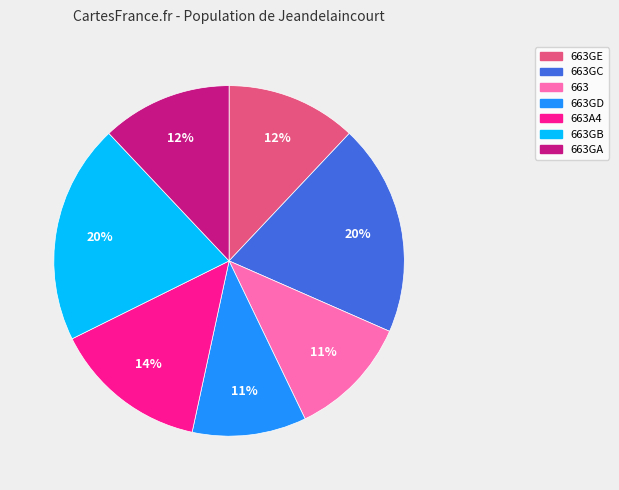

To the nearest percent, what is the average slice percentage?

14%